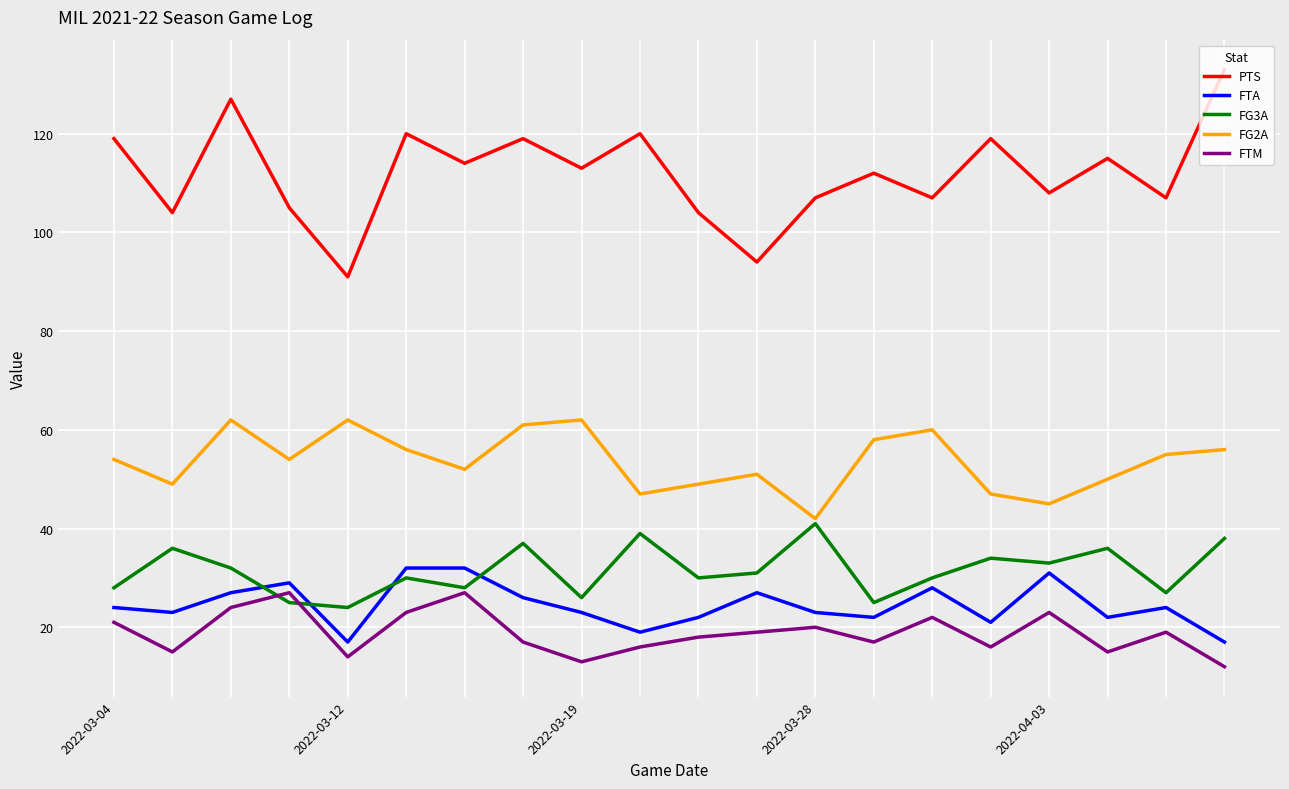

What is the maximum value shown in the chart?

133